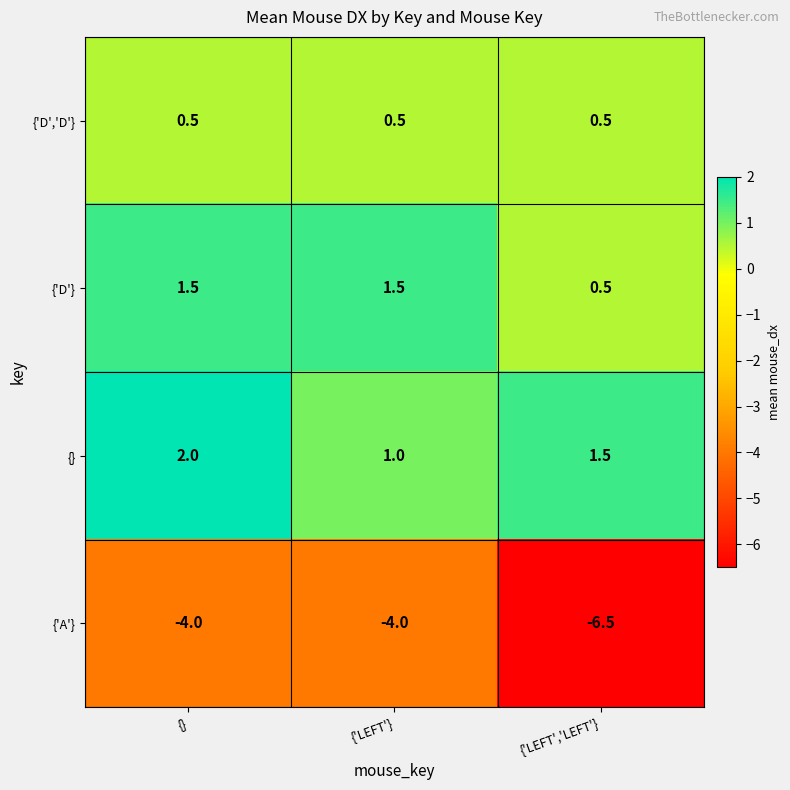

What is the sum of the {'D','D'} values at {'LEFT','LEFT'} and {'LEFT'}?

1.0